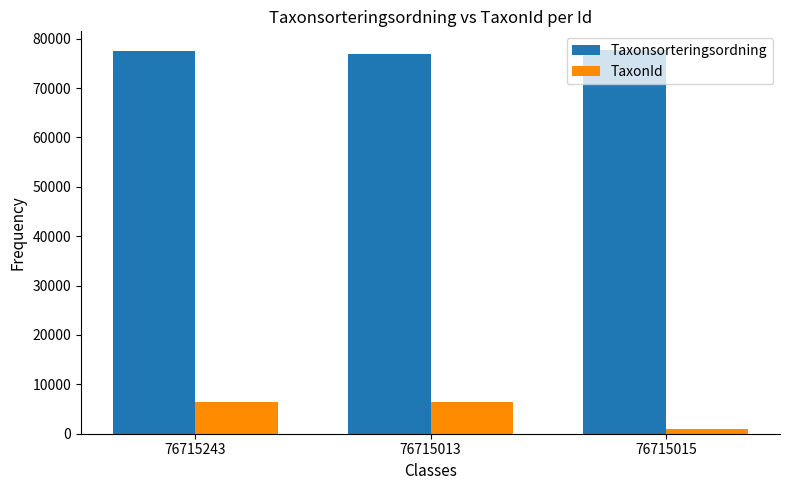

At 76715013, list the series in order from smallest to largest.

TaxonId, Taxonsorteringsordning